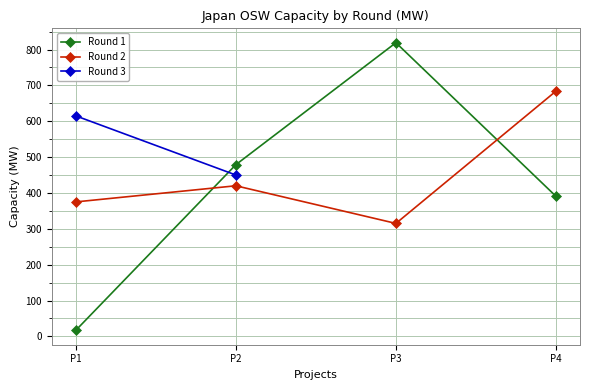

How many data points in Round 1 are less than 478?

2